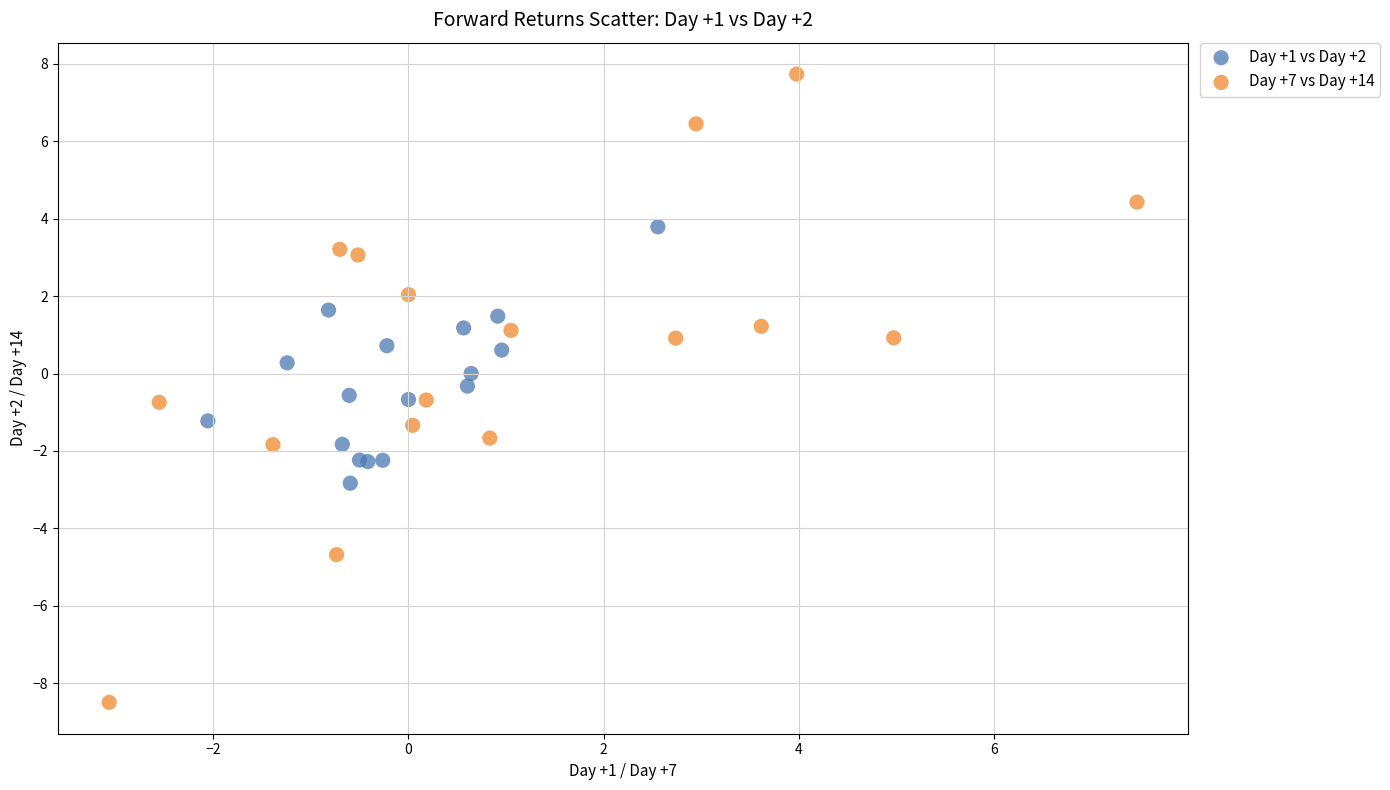

Which series contains the highest Y value?

Day +7 vs Day +14